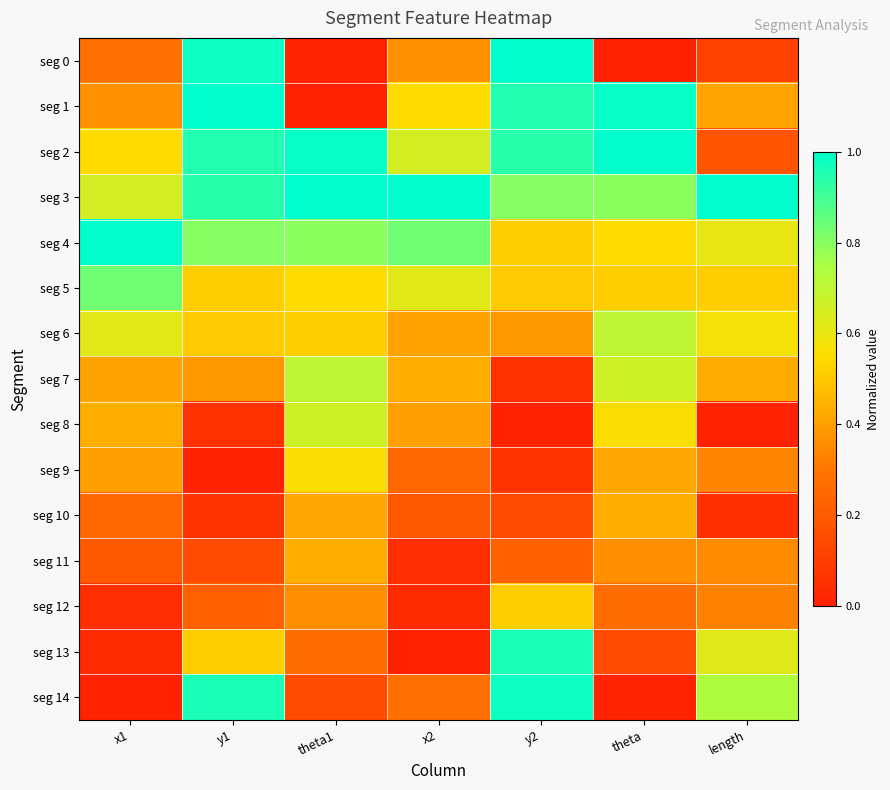

Count the number of data series in this chart.

15